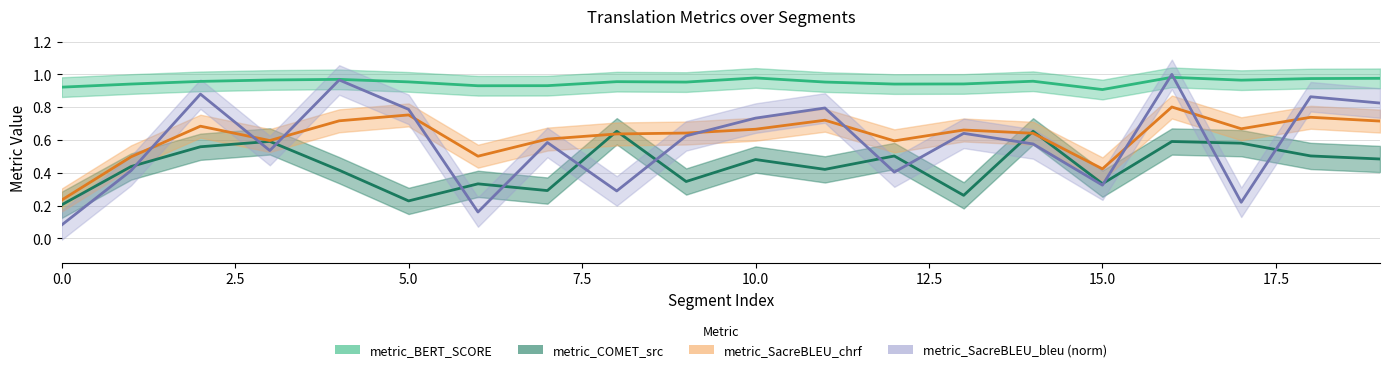

True or false: metric_BERT_SCORE and metric_COMET_src cross at least once.

False